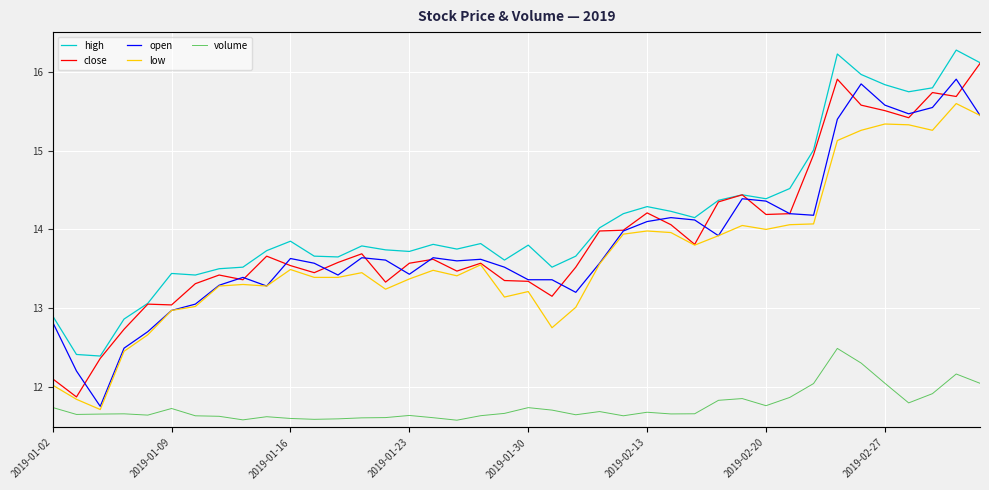

What is the maximum value for low?

15.6